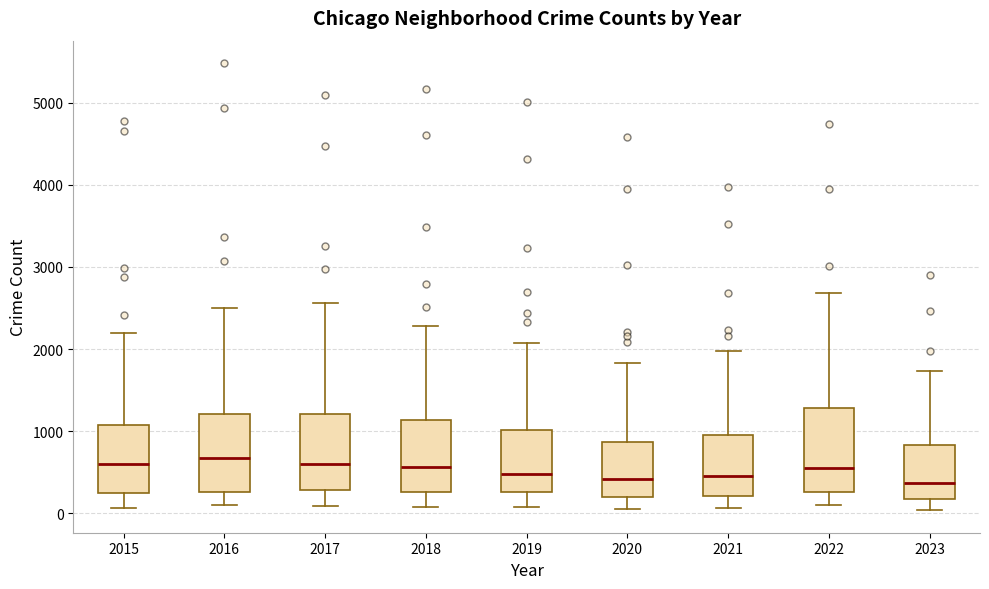

Reading left to right, transcribe this box plot: for each box, give where its median line is, the range the box spans, and where its two whiskers end, as read against the y-axis. The values are not printed on the chart, so give them approximately, as read against the axis.

2015: median 600, box 300 to 1100, whiskers 100 to 2200
2016: median 700, box 300 to 1200, whiskers 100 to 2500
2017: median 600, box 300 to 1200, whiskers 100 to 2600
2018: median 600, box 300 to 1100, whiskers 100 to 2300
2019: median 500, box 300 to 1000, whiskers 100 to 2100
2020: median 400, box 200 to 900, whiskers 100 to 1800
2021: median 500, box 200 to 900, whiskers 100 to 2000
2022: median 600, box 300 to 1300, whiskers 100 to 2700
2023: median 400, box 200 to 800, whiskers 0 to 1700